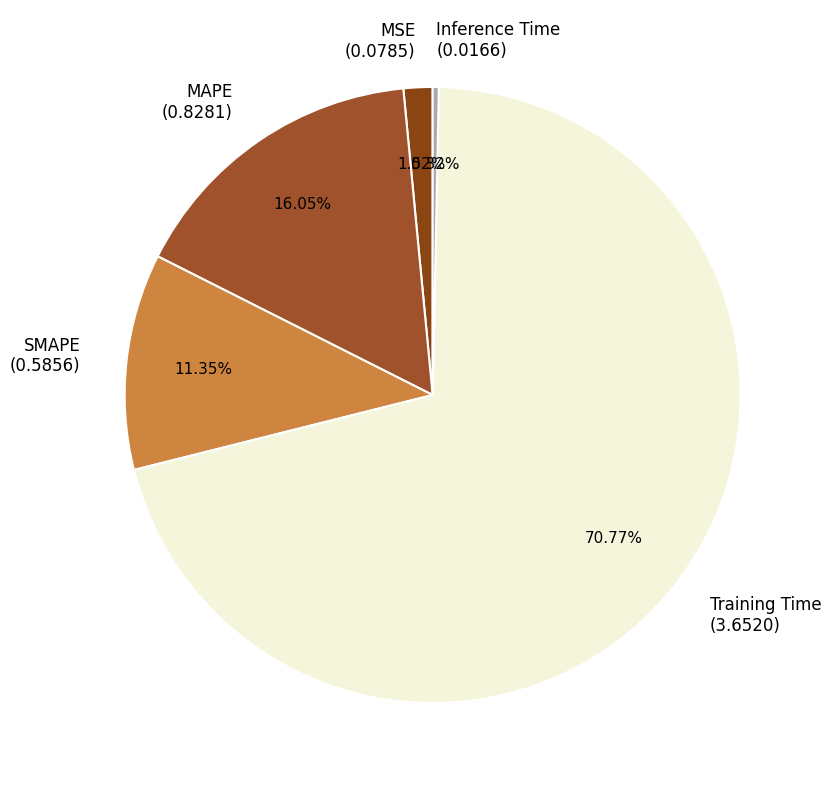

To the nearest percent, what portion does MSE represent?

2%